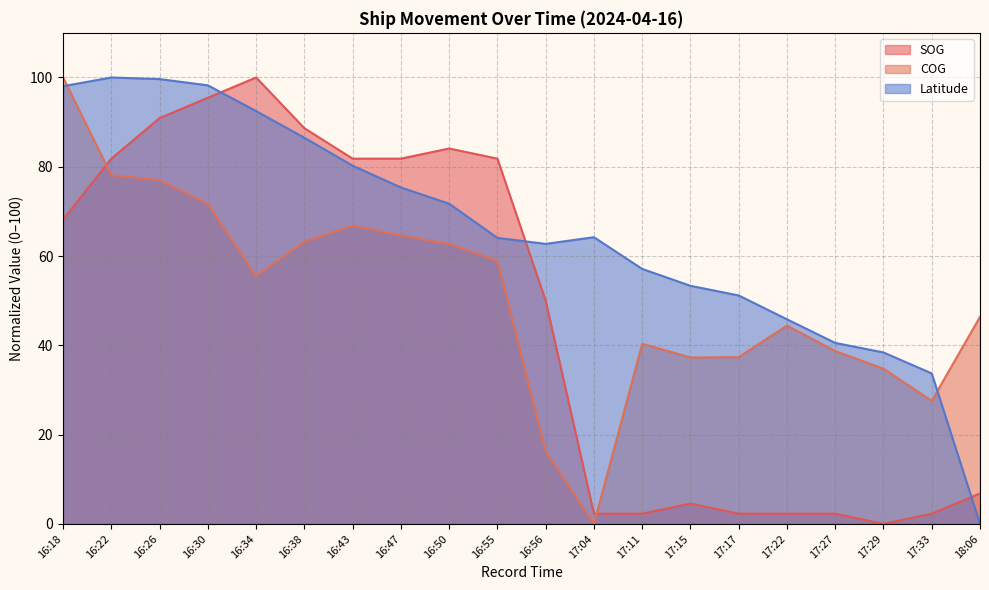

Which series has the largest range (max minus min)?

SOG